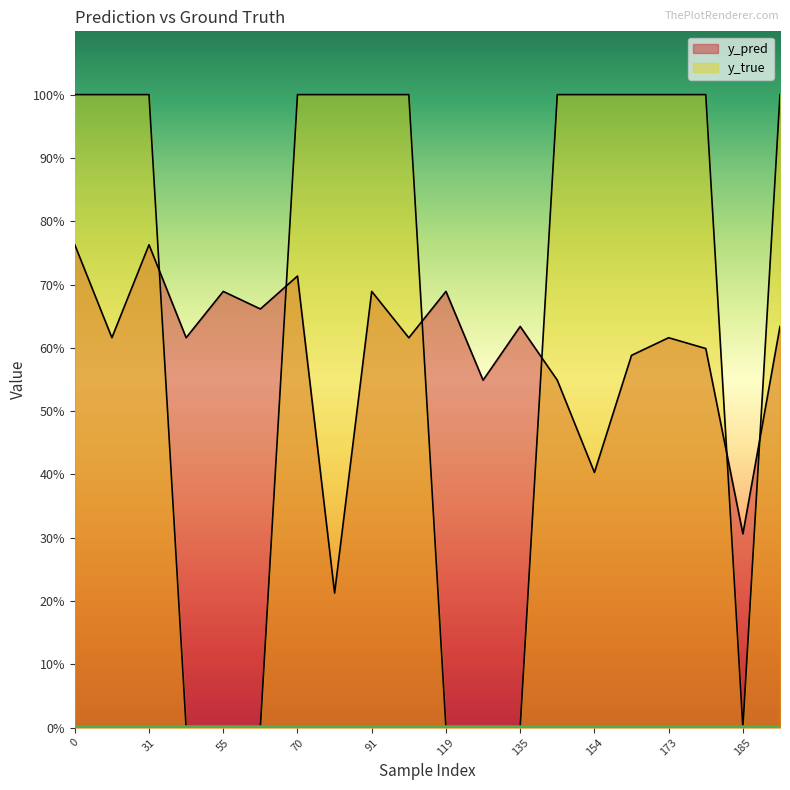

True or false: y_pred has a value of 0.7 at 91.

True